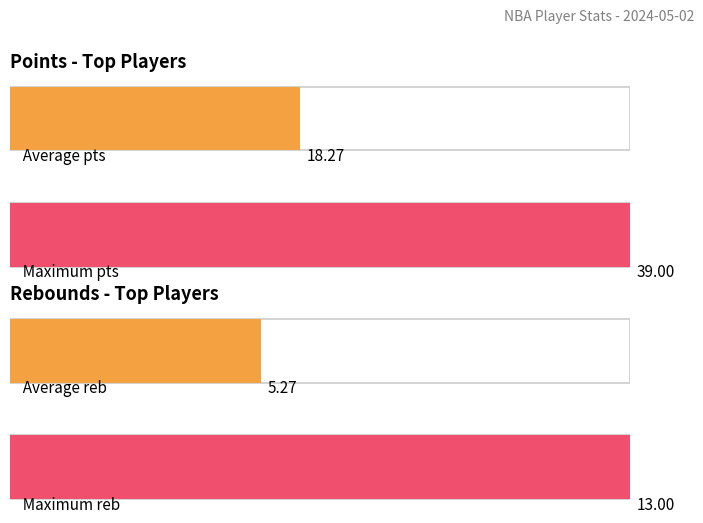

Rank the series by their maximum value, from highest to lowest.

pts, reb